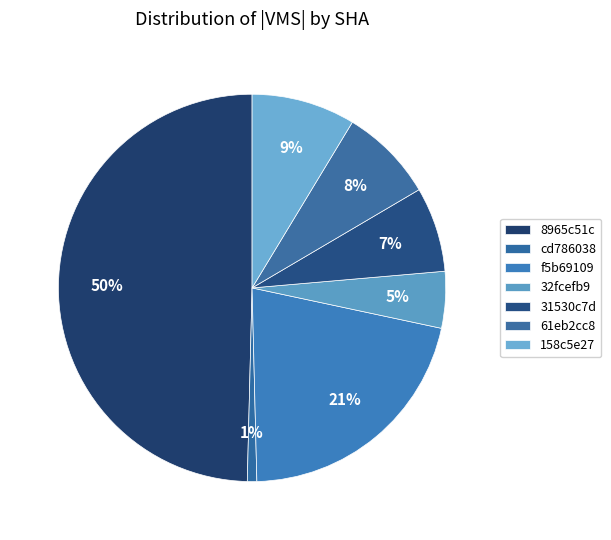

Is the sum of cd786038 and 158c5e27 greater than half?

No